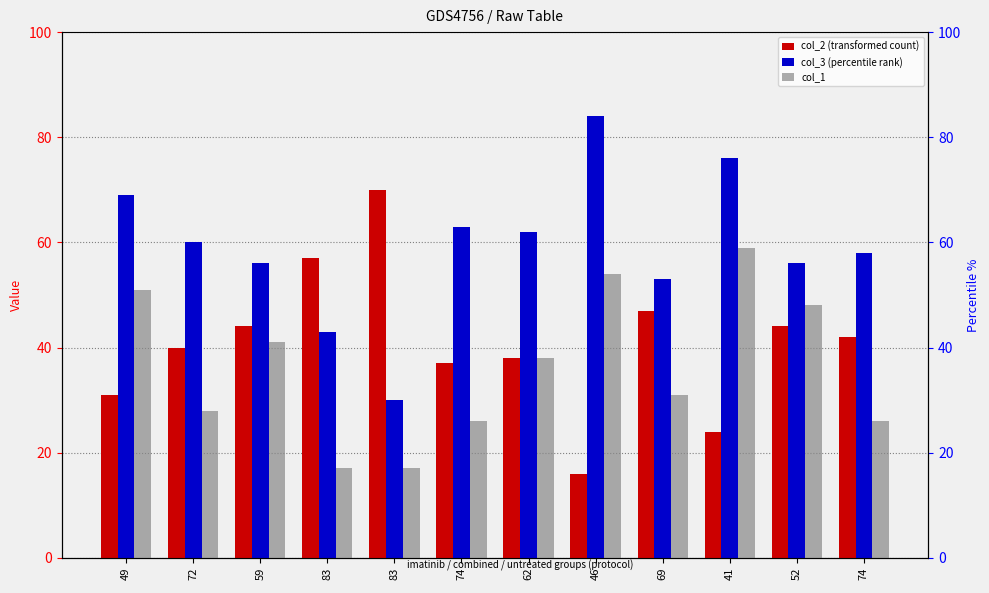

At which label does col_1 reach its peak?

41